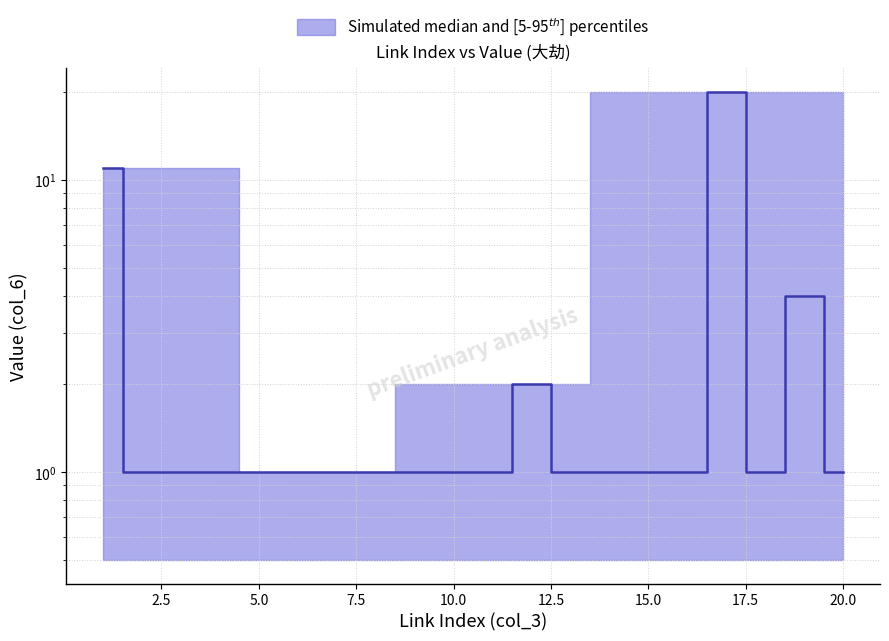

Count the number of data series in this chart.

1